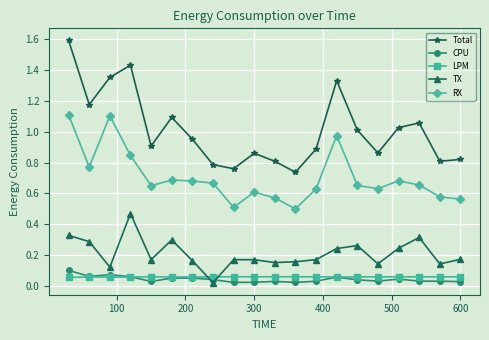

Which series has the largest total across all categories?

Total